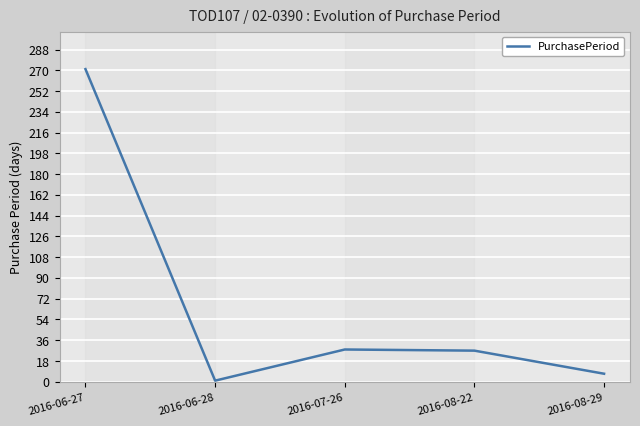

Where does the data first go above 27?

2016-06-27